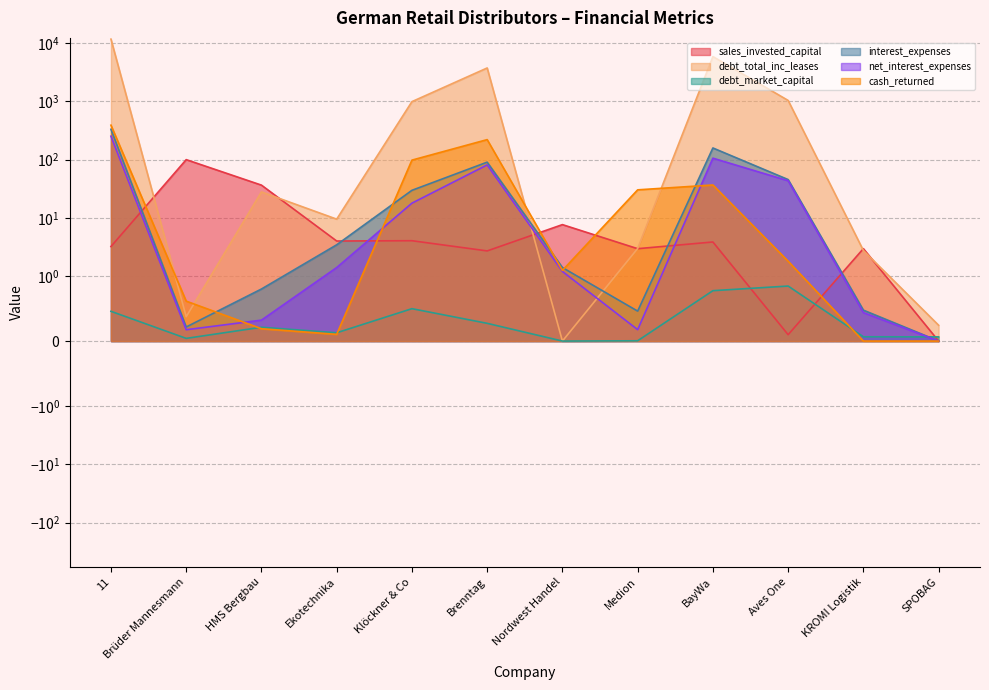

What is the difference between the sales_invested_capital values at SPOBAG and KROMI Logistik?

3.0